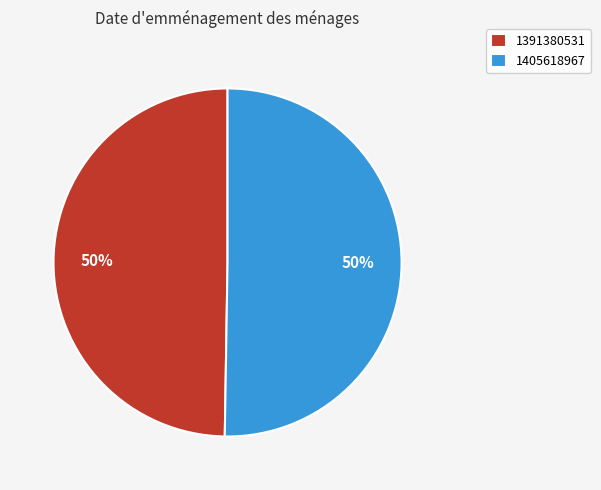

What percentage is the 1391380531 slice, to the nearest percent?

50%